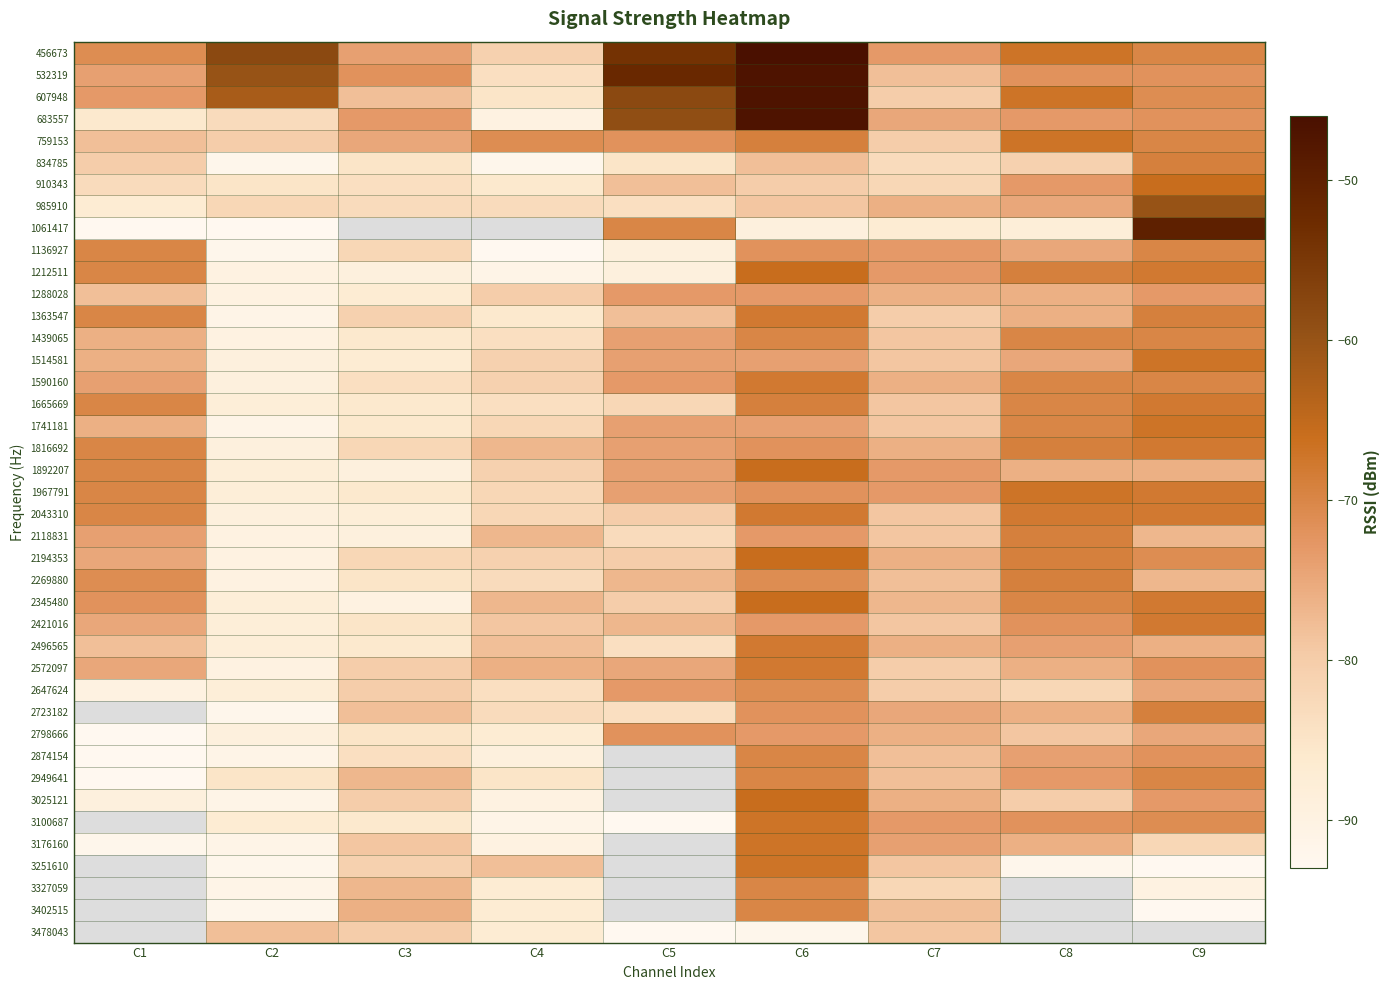

Between C8 and C4, which is larger?

C8